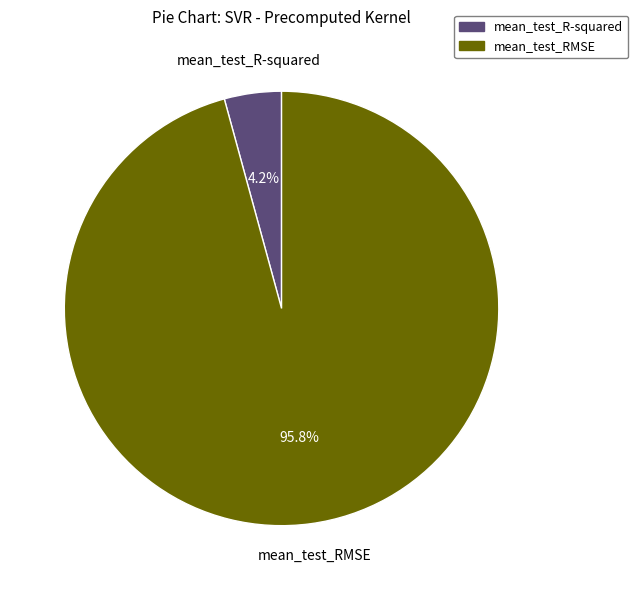

To the nearest percent, what is the combined percentage of mean_test_RMSE and mean_test_R-squared?

100%